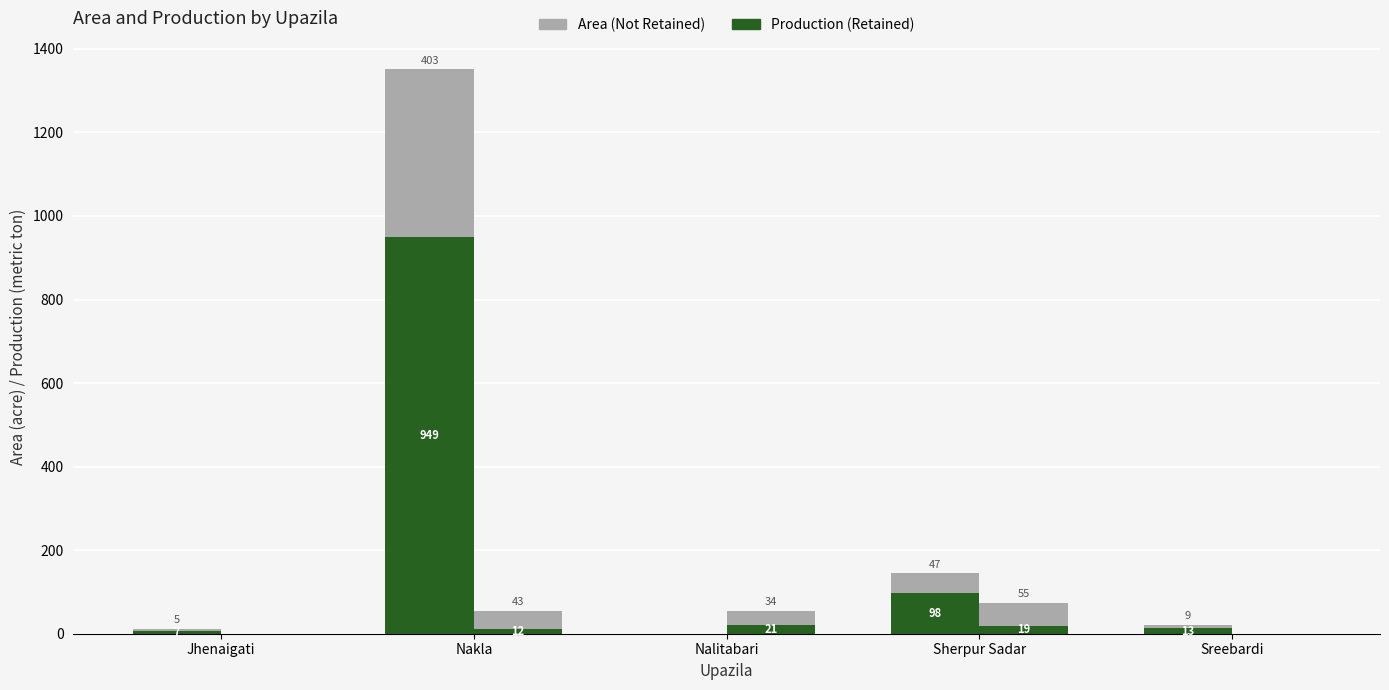

What is the label of the 4th bar from the right?

Nakla